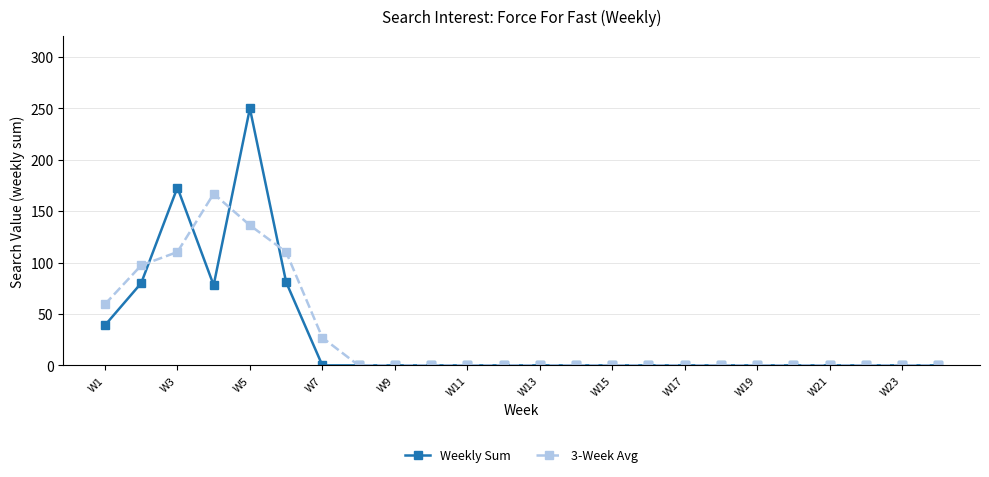

What are all the series names shown in the legend?

Weekly Sum, 3-Week Avg